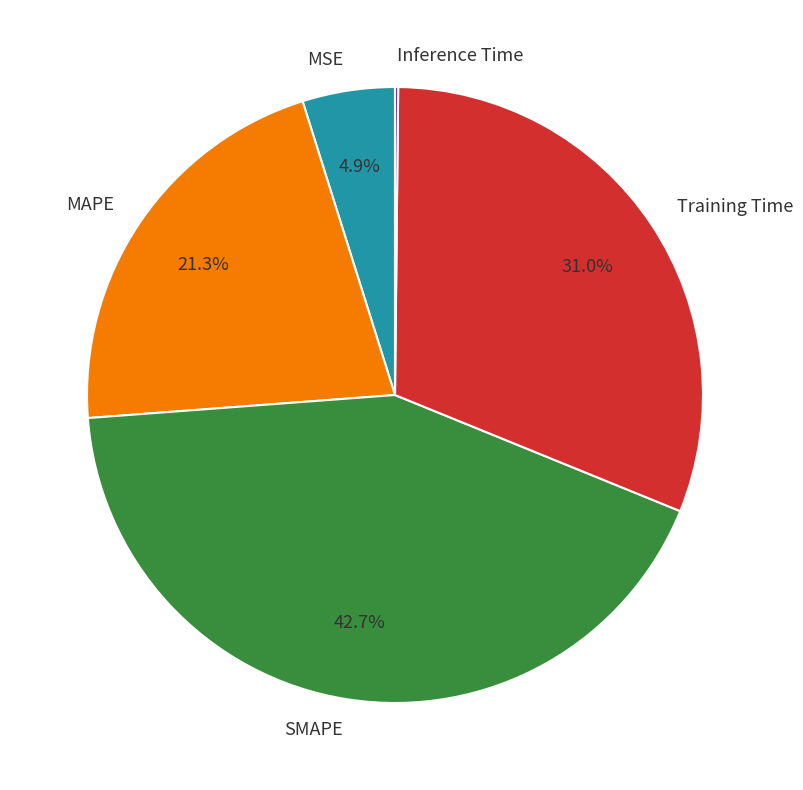

Does MAPE account for over 50% of the chart?

No